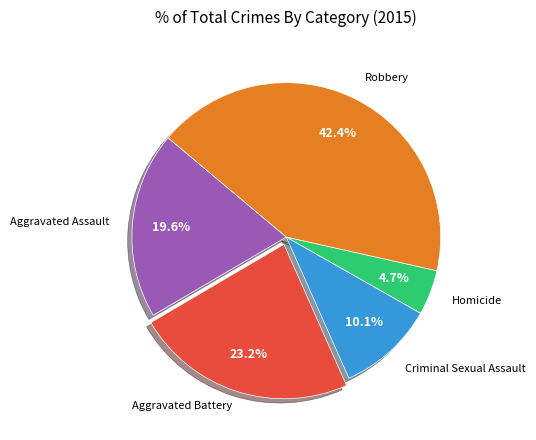

True or false: Homicide accounts for 5% of the total.

True